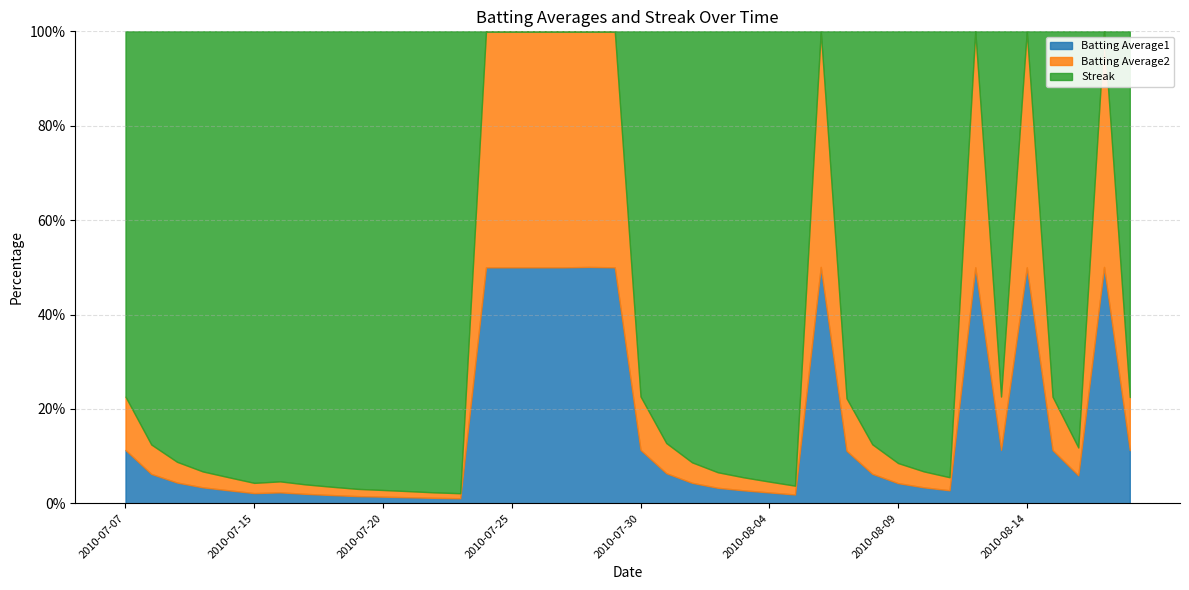

What is the sum of all Batting Average2 values?

11.5